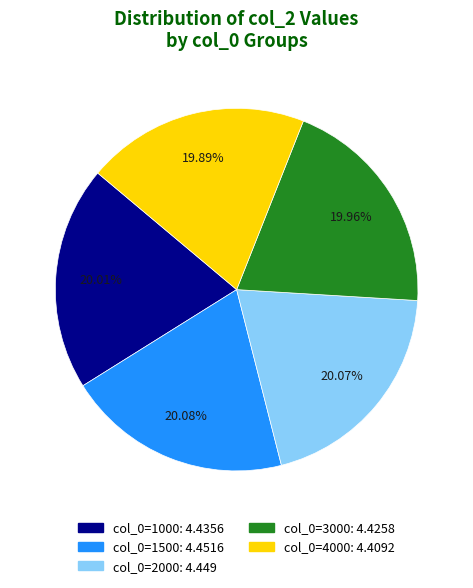

Does any single category account for the majority?

No